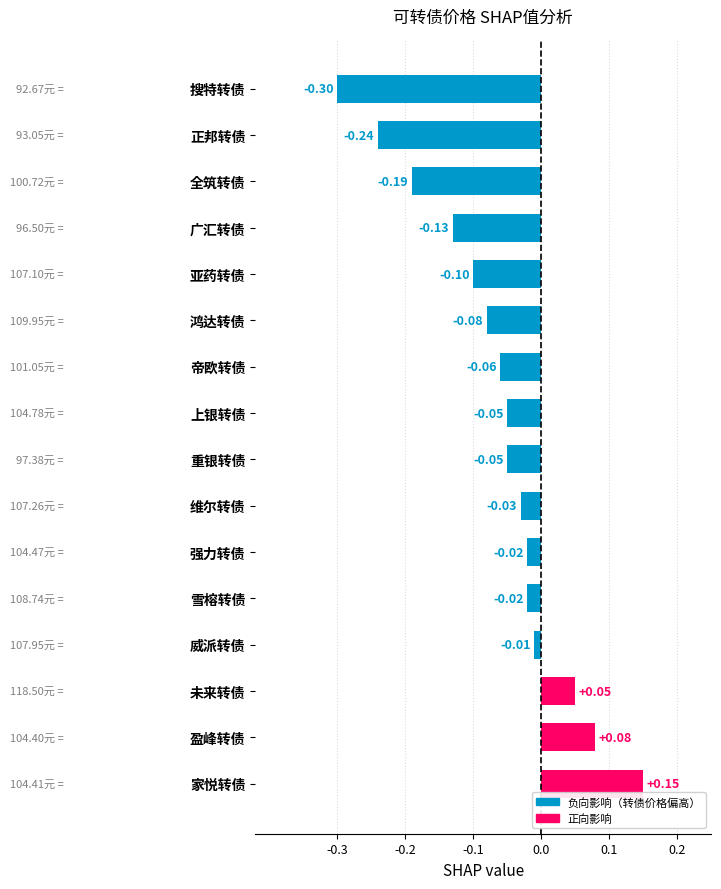

What is the label of the 10th bar from the top?

维尔转债